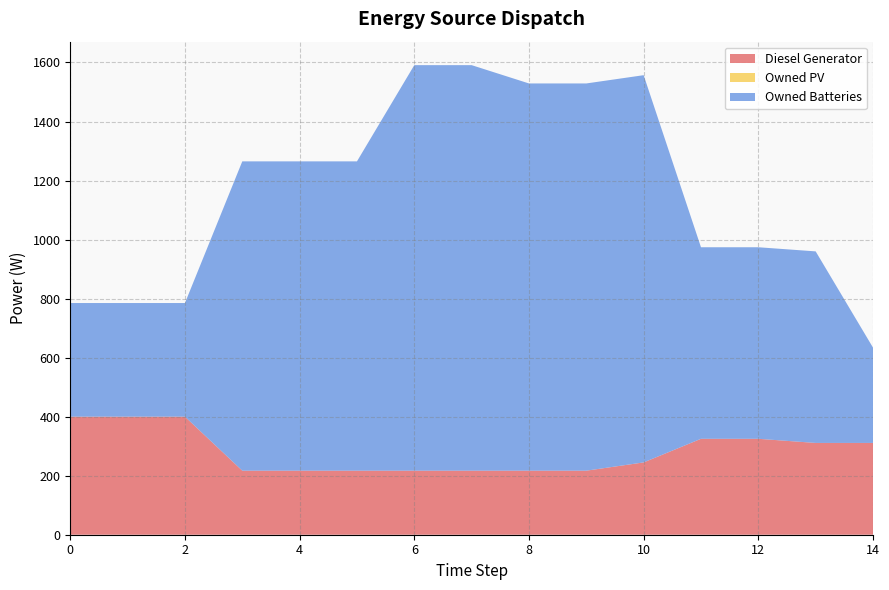

Reading left to right, list all the values displayed in this chart.

Diesel Generator: 400	400	400	217	217	217	217	217	217	217	245	325	325	311	311
Owned PV: 0	0	0	0	0	0	0	0	0	0	0	0	0	0	0
Owned Batteries: 385	385	385	1048	1048	1048	1374	1374	1312	1312	1312	649	649	649	323